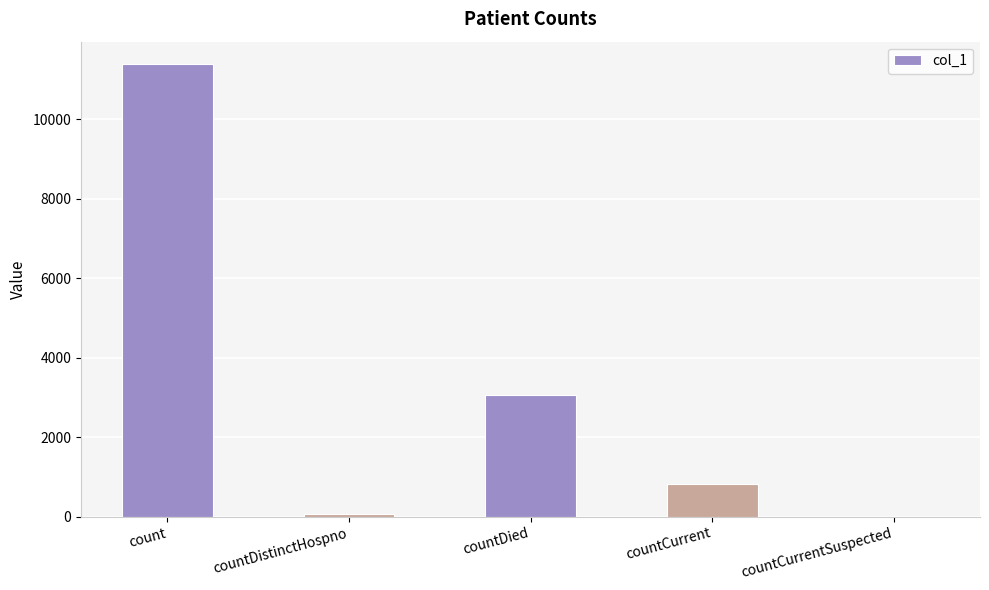

Which label corresponds to the largest value in the chart?

count